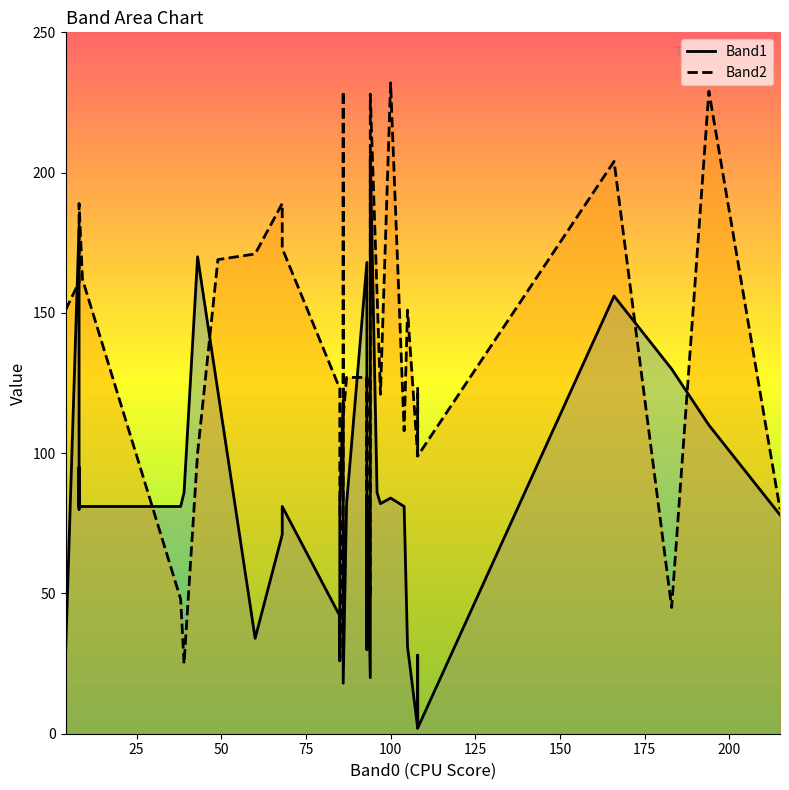

List the series in order of their peak value, lowest first.

Band1, Band2